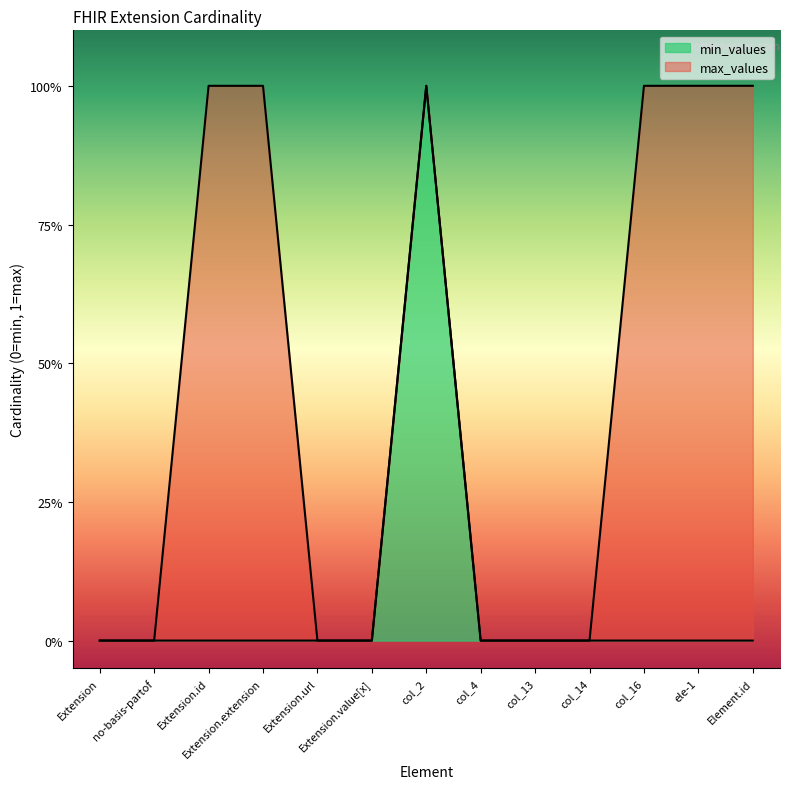

What is the label of the 10th point from the left?

col_14